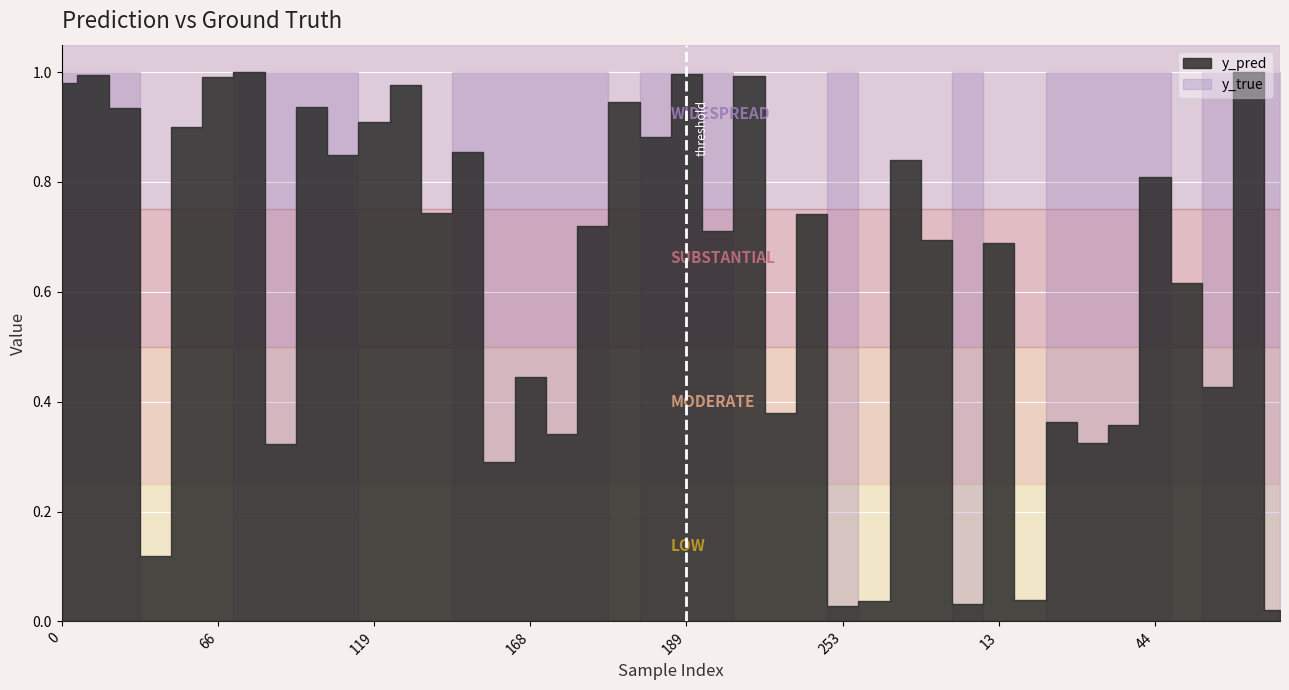

What is the total value across all series at 13?

0.7